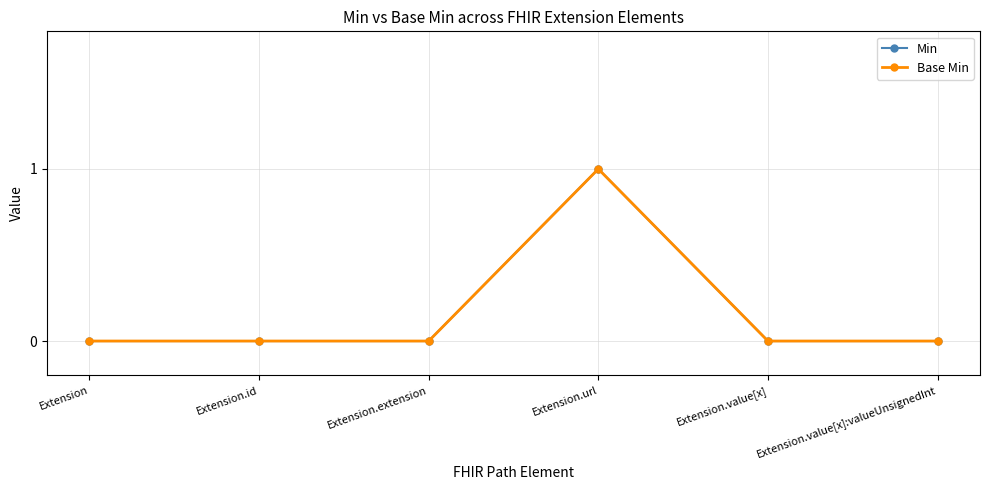

Is this an area chart (filled region under the line)?

No